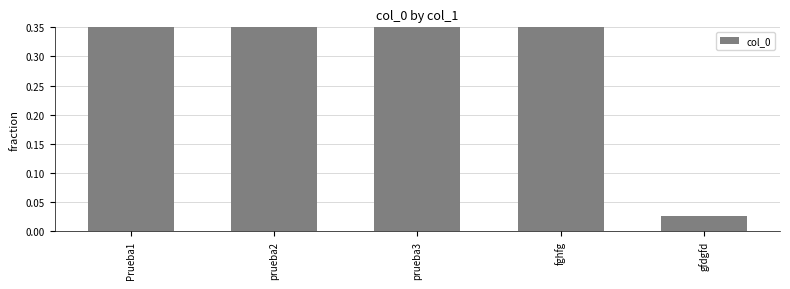

List the labels in order of value, smallest first.

gfdgfd, Prueba1, prueba2, prueba3, fghfg